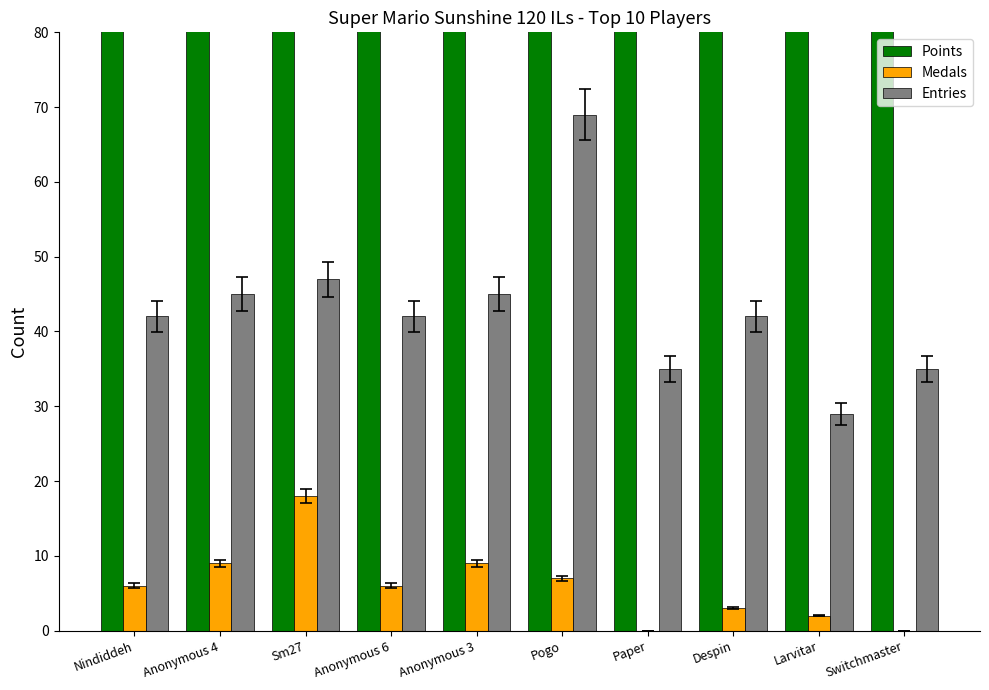

How many groups of bars are there?

10